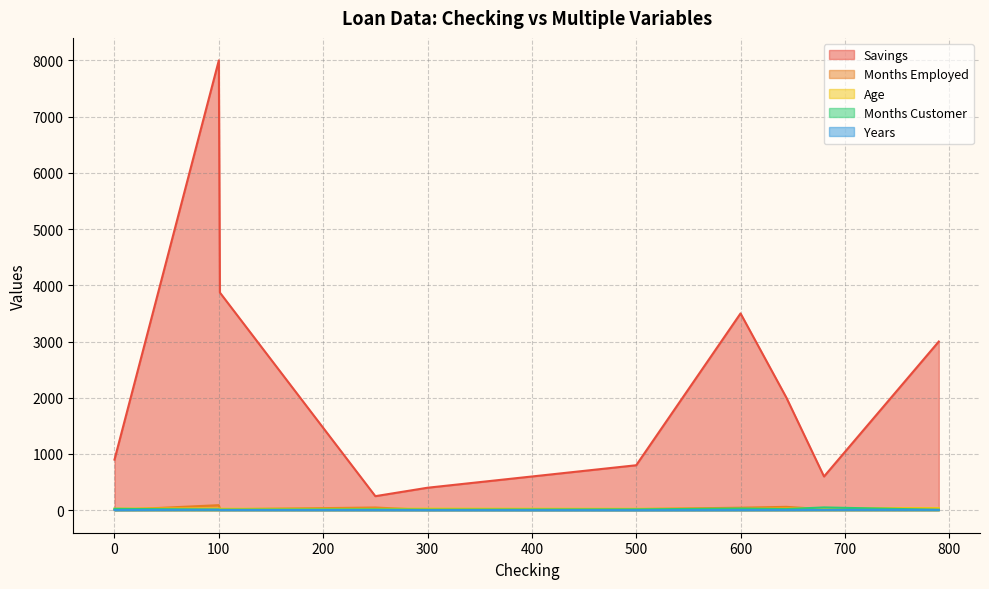

What is the difference between the maximum and minimum values in the Months Employed series?

86